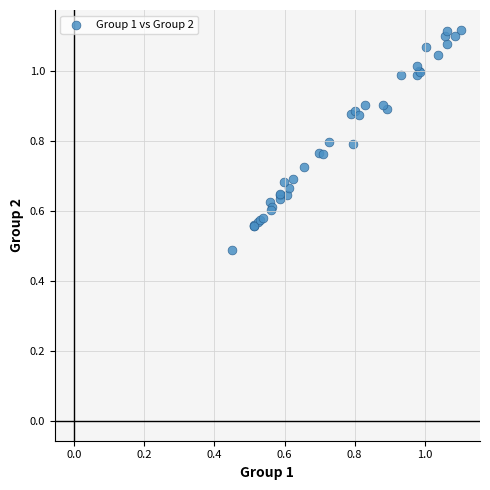

What Y value in the scatter plot is closest to 0?

0.5